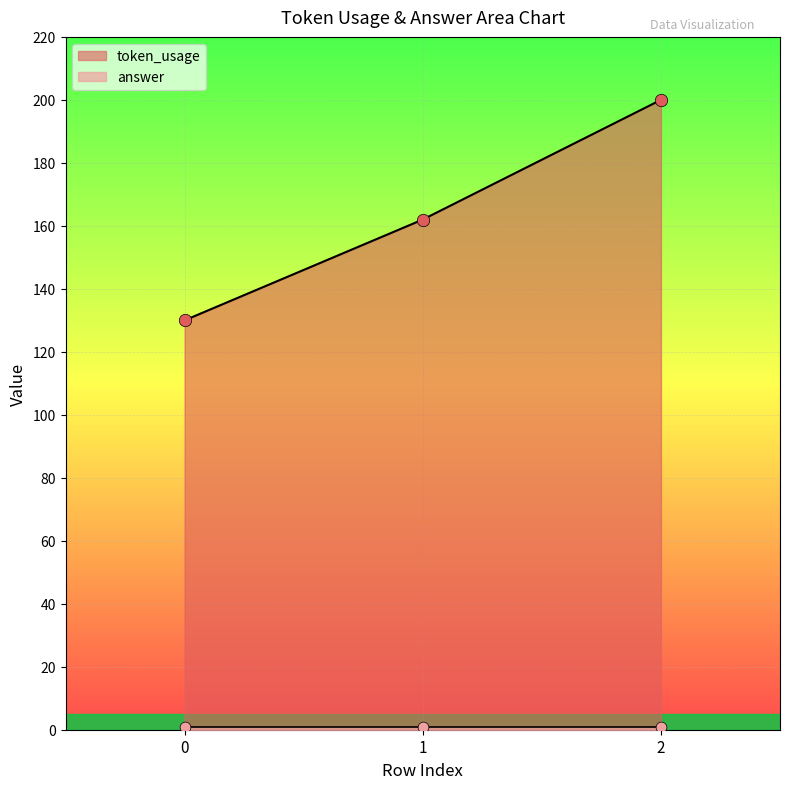

Between 0 and 2, which is larger?

2